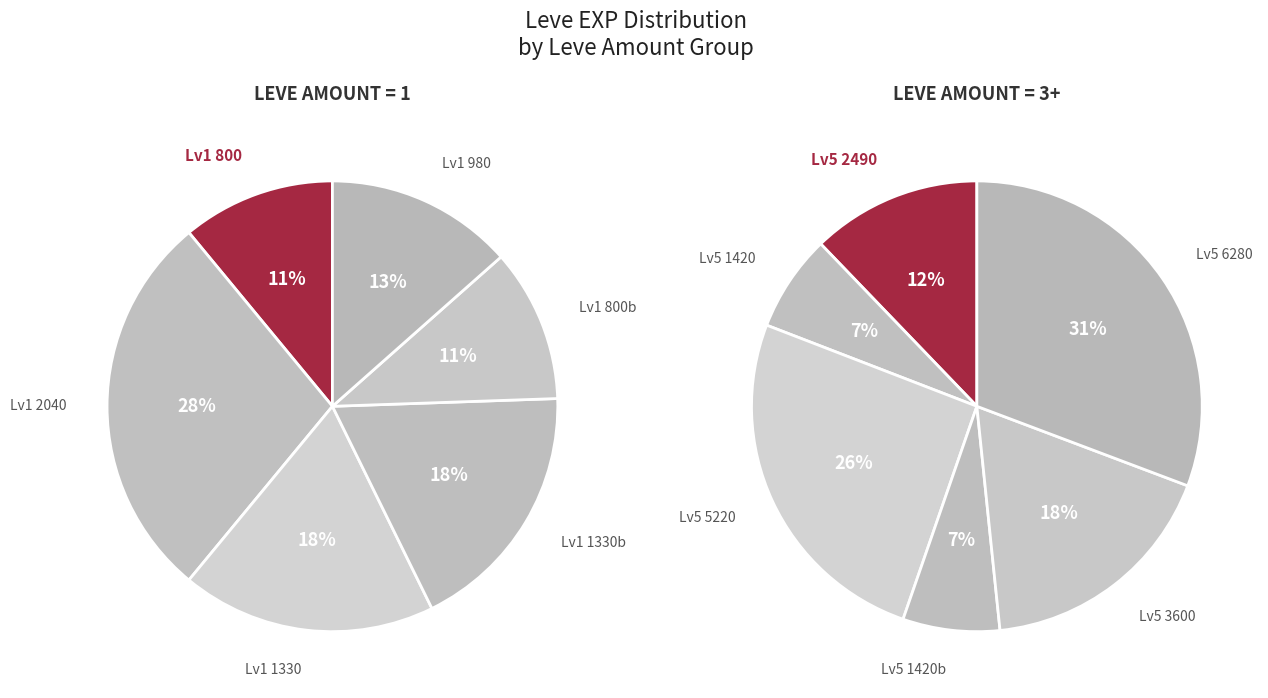

To the nearest percent, what is the difference between the largest and smallest slice percentages?

17%